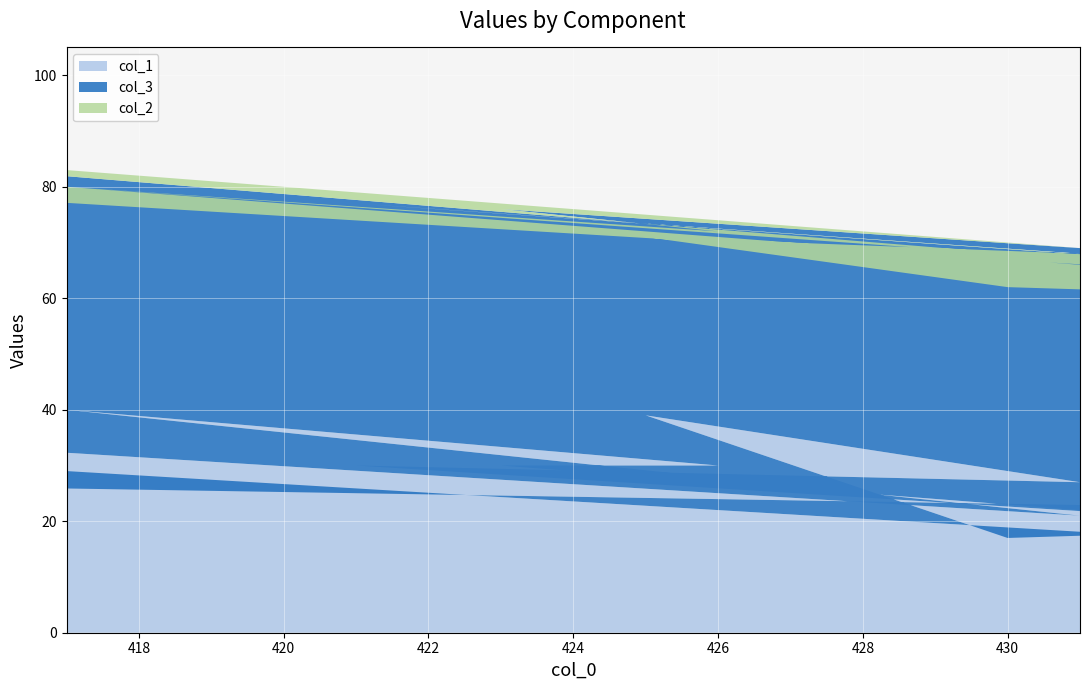

Reading right to left, extract all data points from this chart.

col_1: 22	30	30	40	21	46	33	36	28	21	21	30	27	39	17	19	19	15	29
col_3: 47	46	42	40	46	54	55	49	57	38	46	47	41	32	45	41	48	47	51
col_2: 0	1	2	3	2	0	2	2	8	1	1	2	1	4	8	5	2	3	3